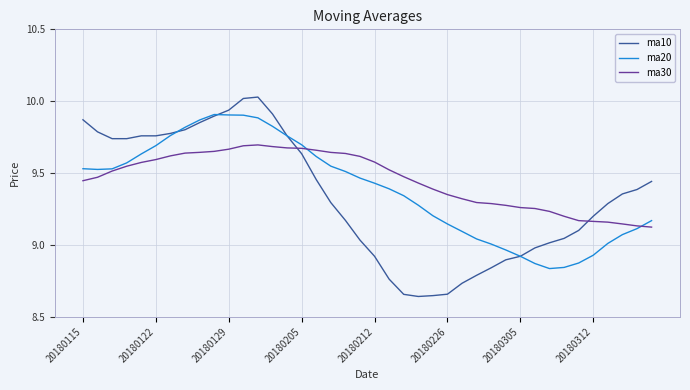

Which series has the largest range (max minus min)?

ma10